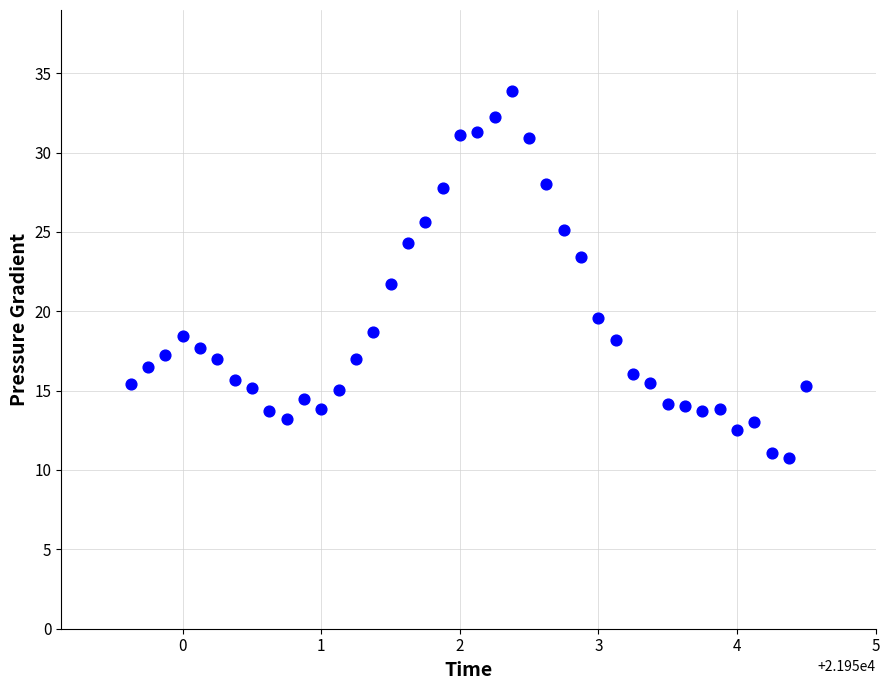

What is the range of X values (max minus min)?

4.9